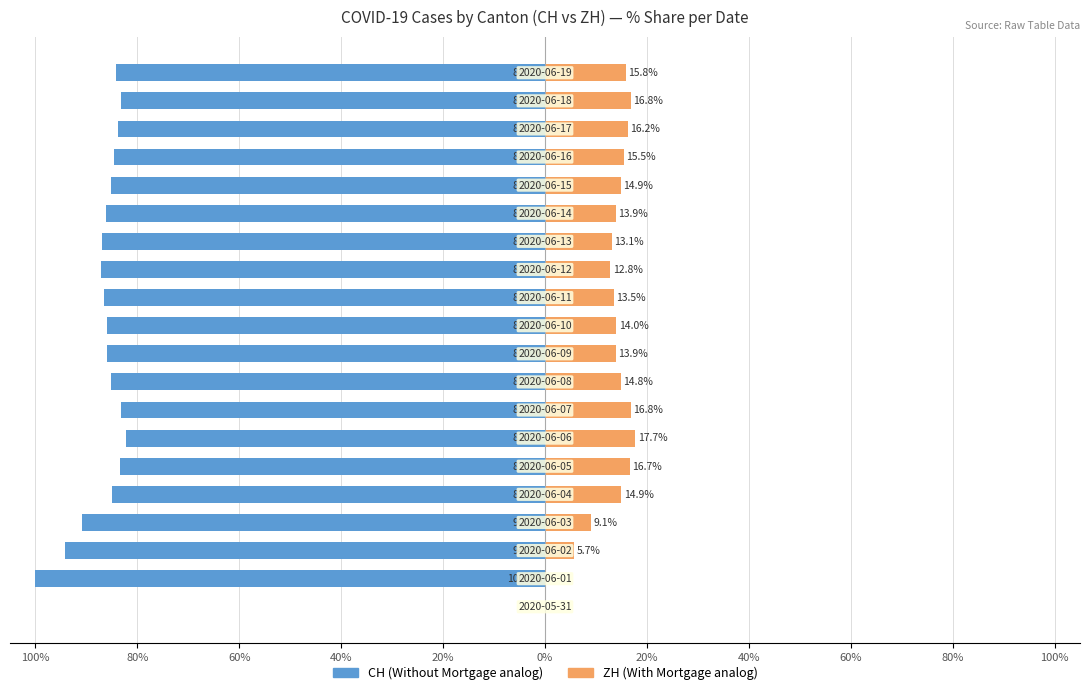

Which series has the largest range (max minus min)?

CH (left)